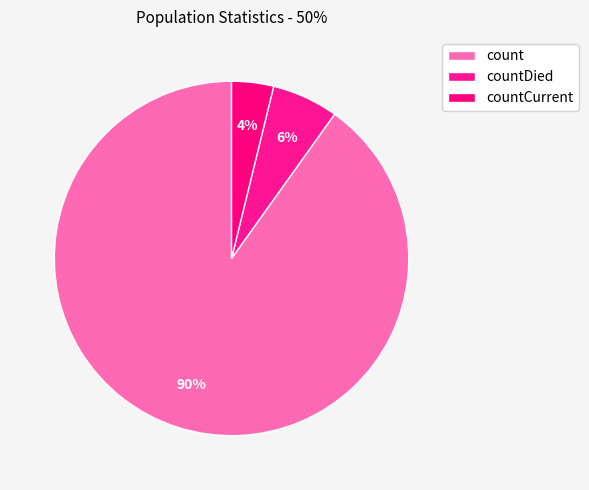

To the nearest percent, what is the difference between the count and countCurrent slice percentages?

86%